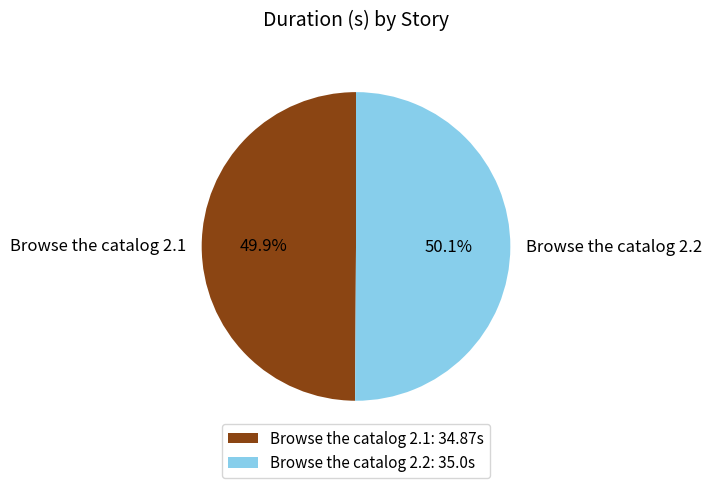

How many slices are in this pie chart?

2